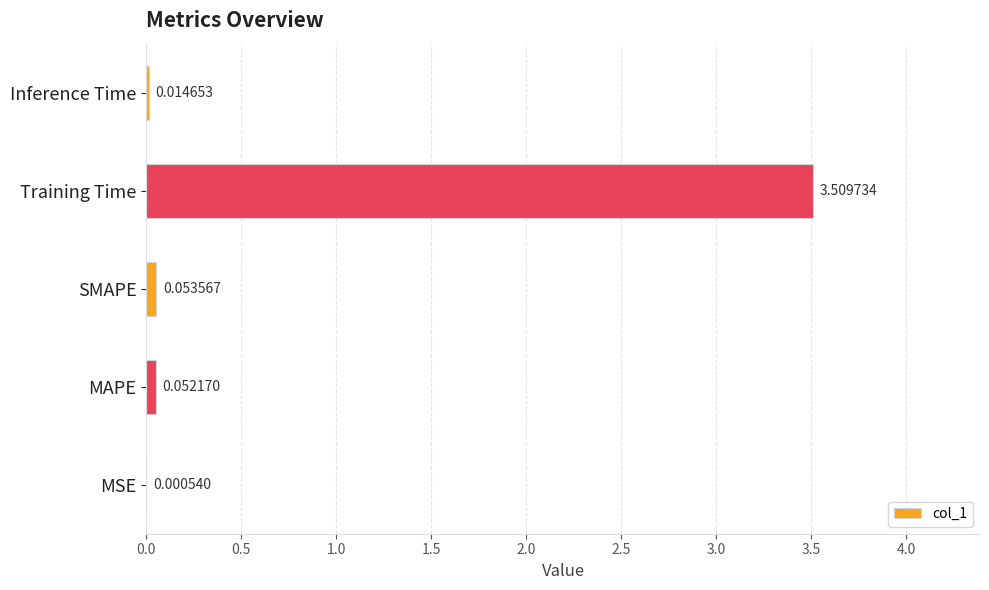

What is the change in value from Training Time to Inference Time?

-3.5